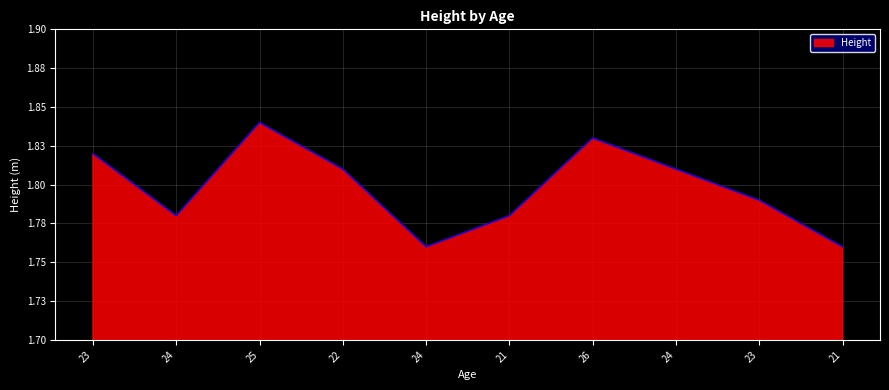

Is this an area chart (filled region under the line)?

Yes